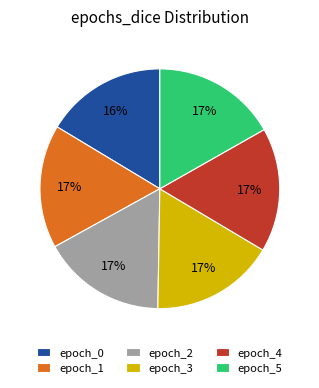

Is the sum of epoch_0 and epoch_2 greater than half?

No